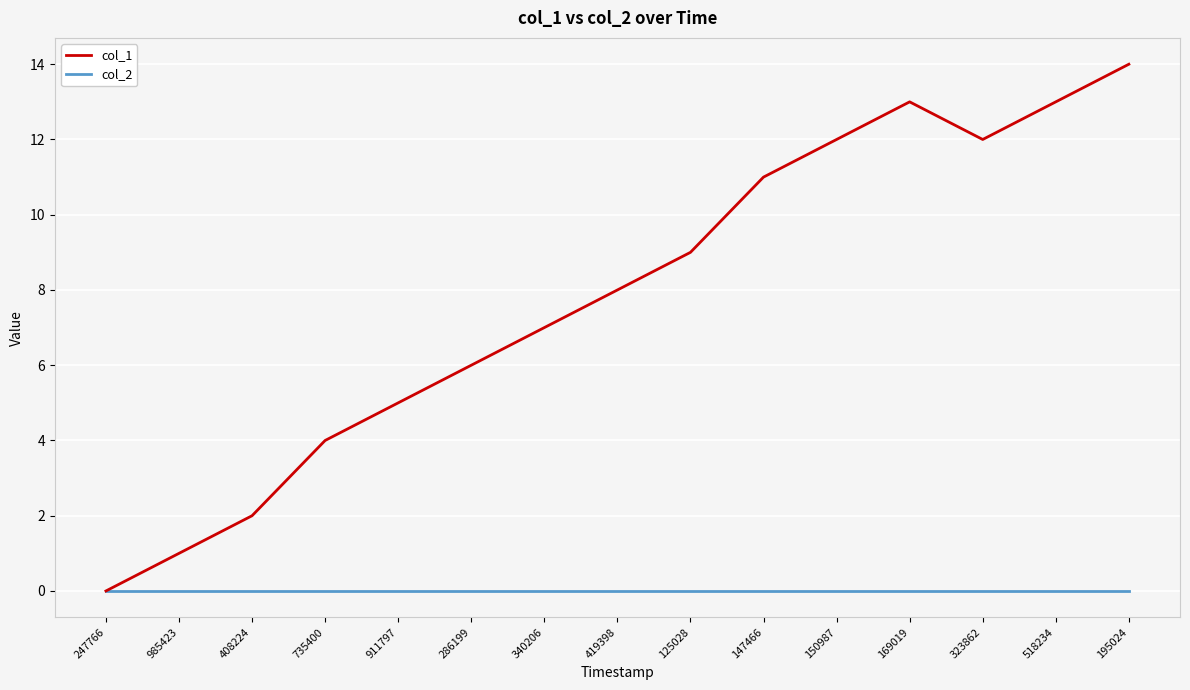

List the series in order of their peak value, lowest first.

col_2, col_1